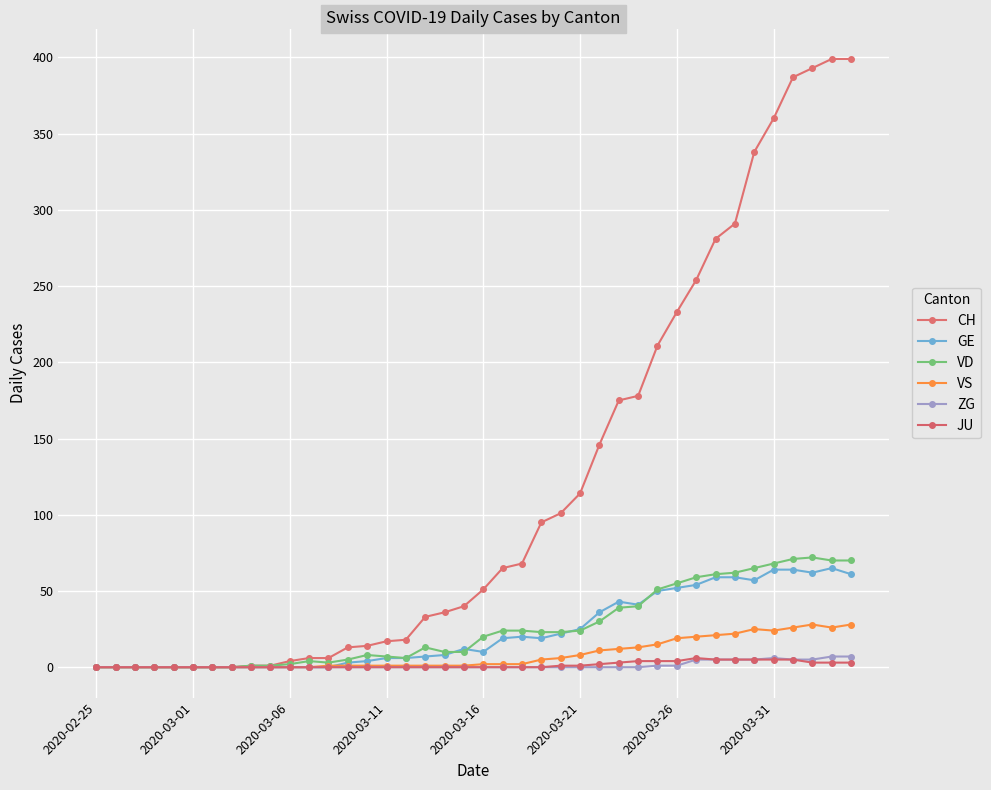

True or false: ZG and JU intersect in this chart.

False